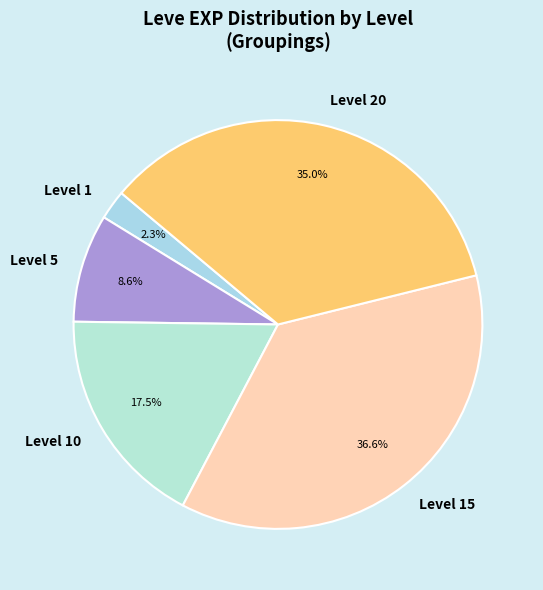

Which has a higher value, Level 5 or Level 1?

Level 5